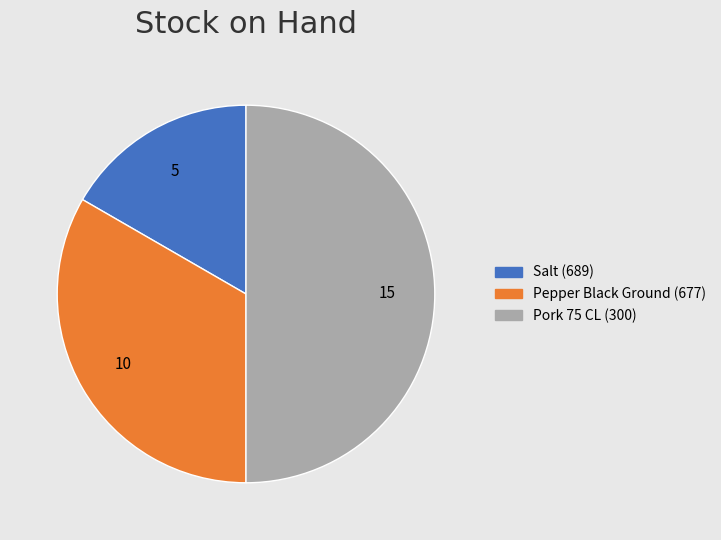

Approximately how many times larger is the value at Pork 75 CL (300) compared to Salt (689)?

3.0